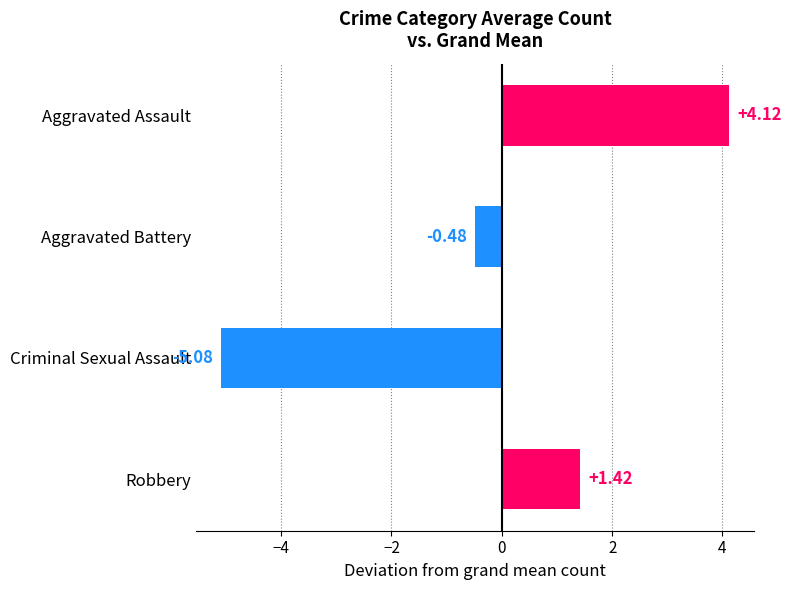

Rank the categories by value from highest to lowest.

Aggravated Assault, Robbery, Aggravated Battery, Criminal Sexual Assault